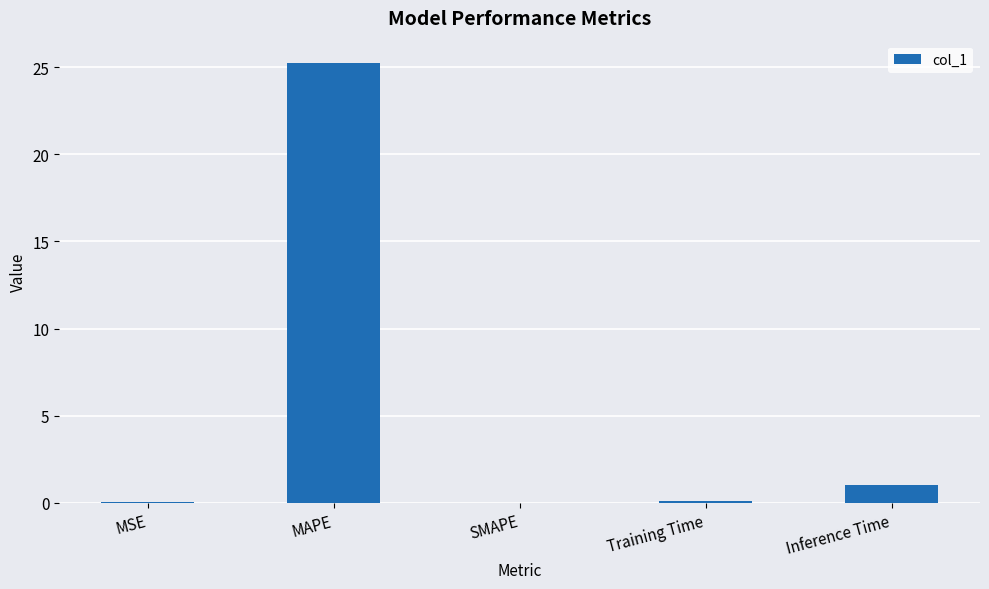

What is the maximum value shown in the chart?

25.3